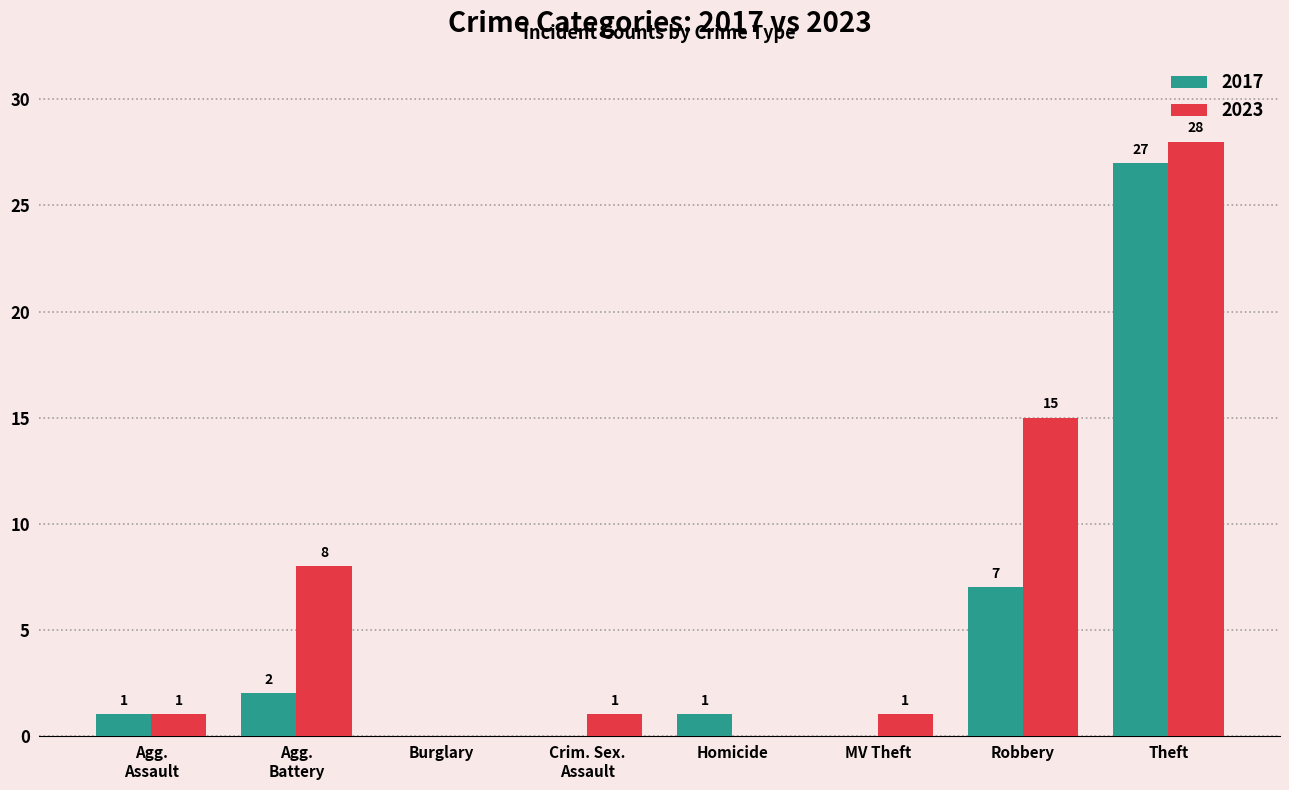

At which label is 2023 closest to 14?

Robbery